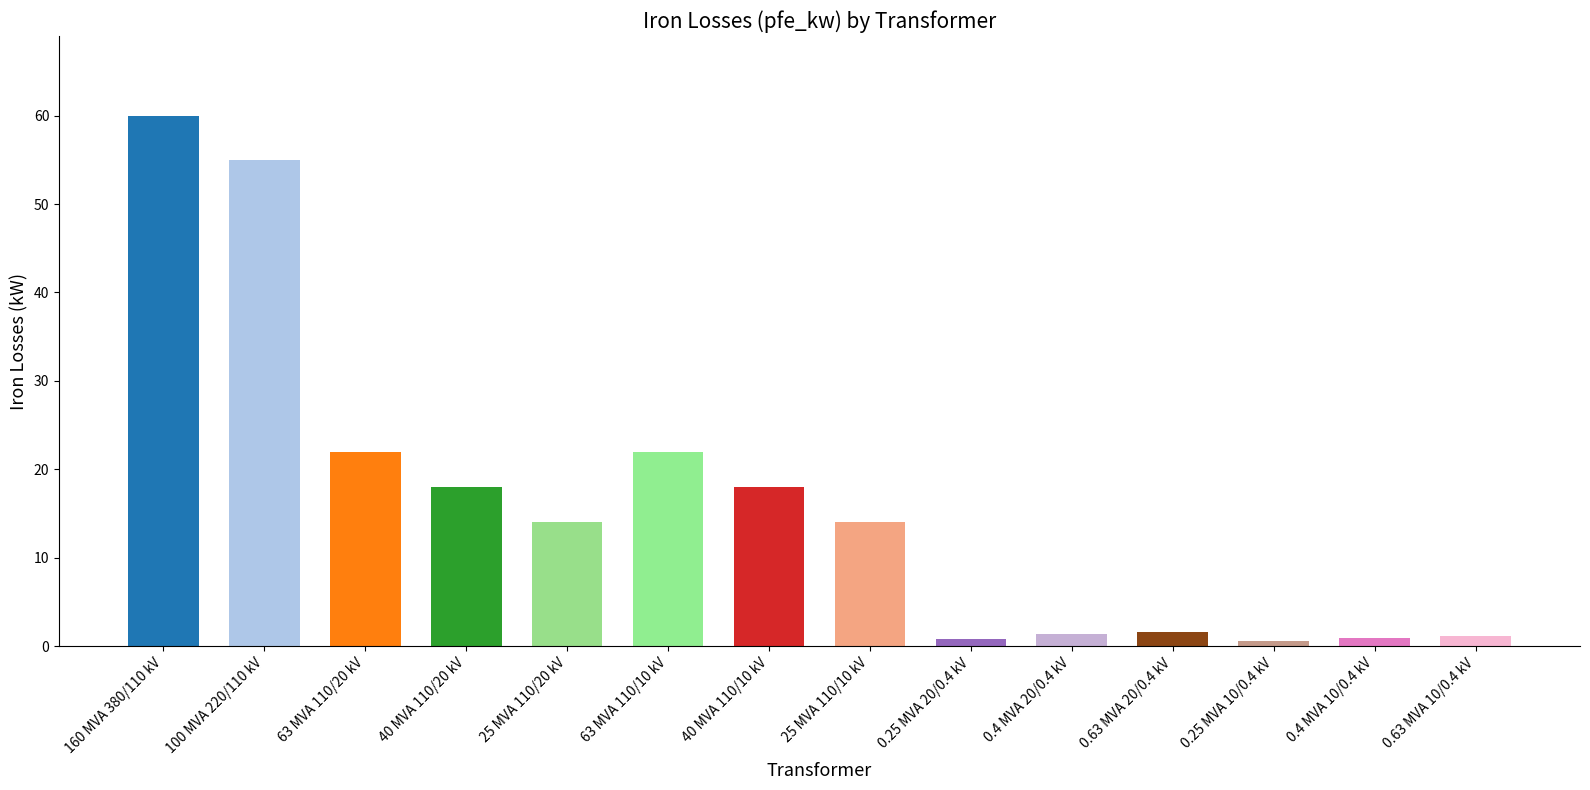

Approximately how many times larger is the value at 40 MVA 110/10 kV compared to 63 MVA 110/20 kV?

0.8